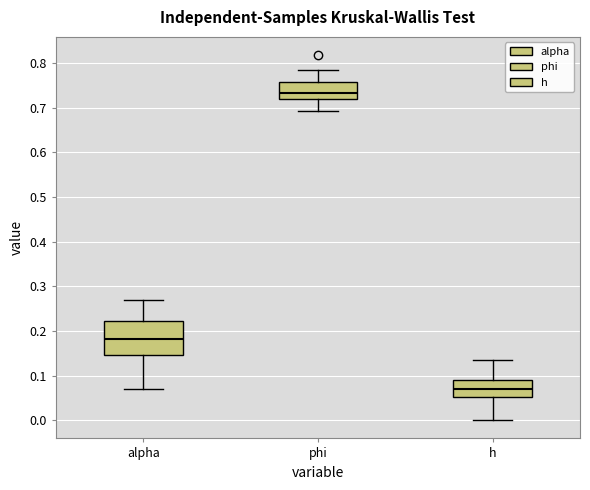

Which box's median line is the highest?

phi